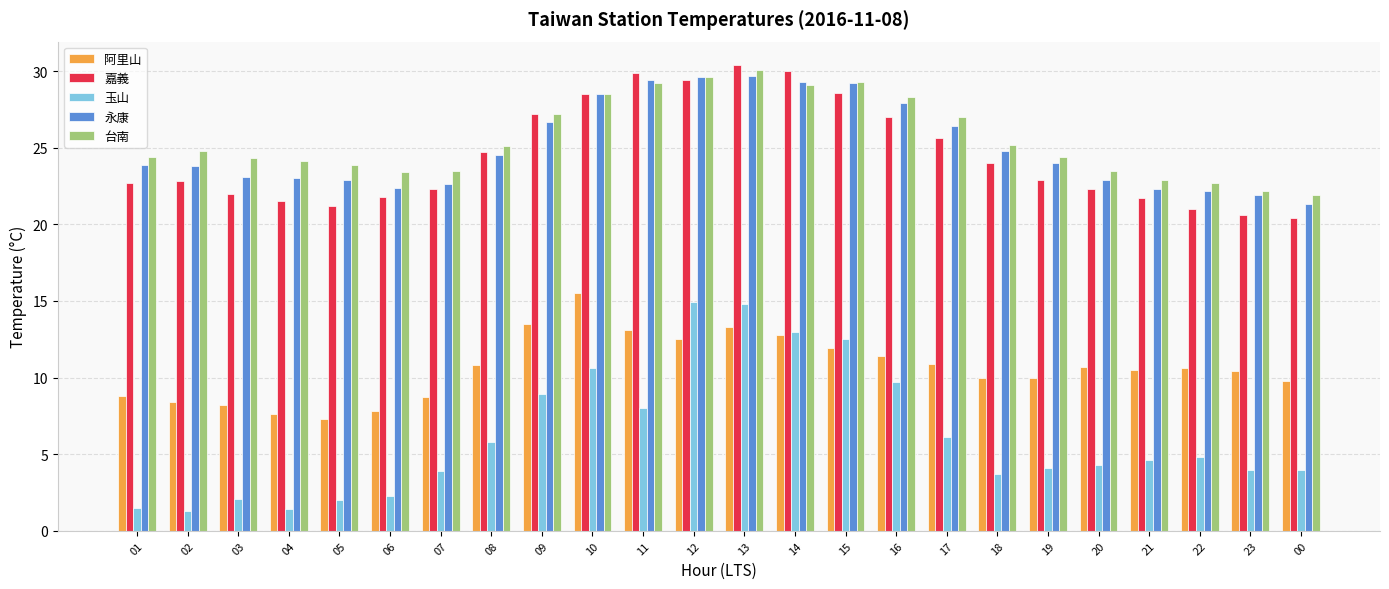

What is the total value across all series at 06?

77.7